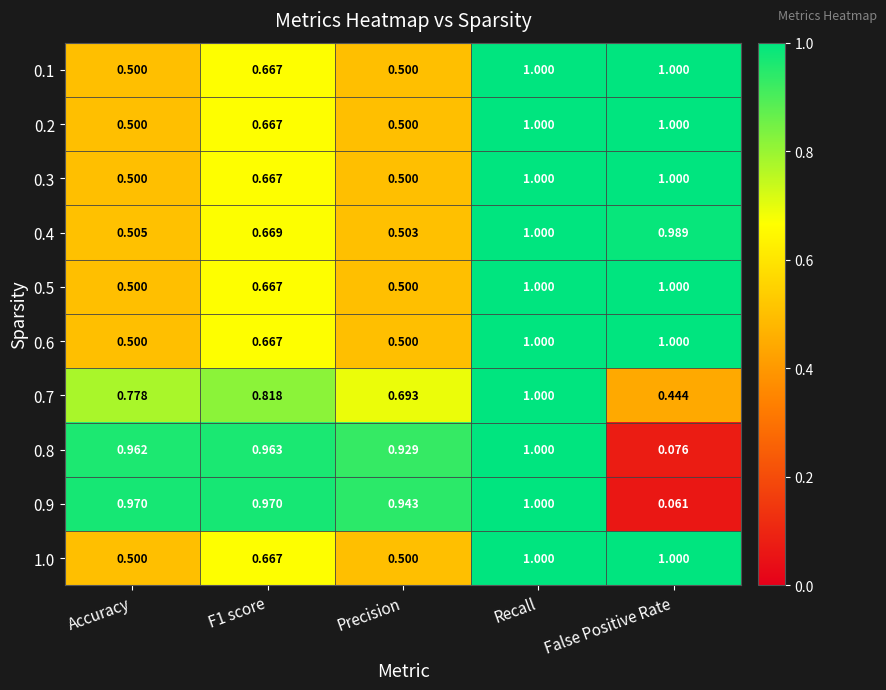

At which category is the sum across all series the highest?

Recall